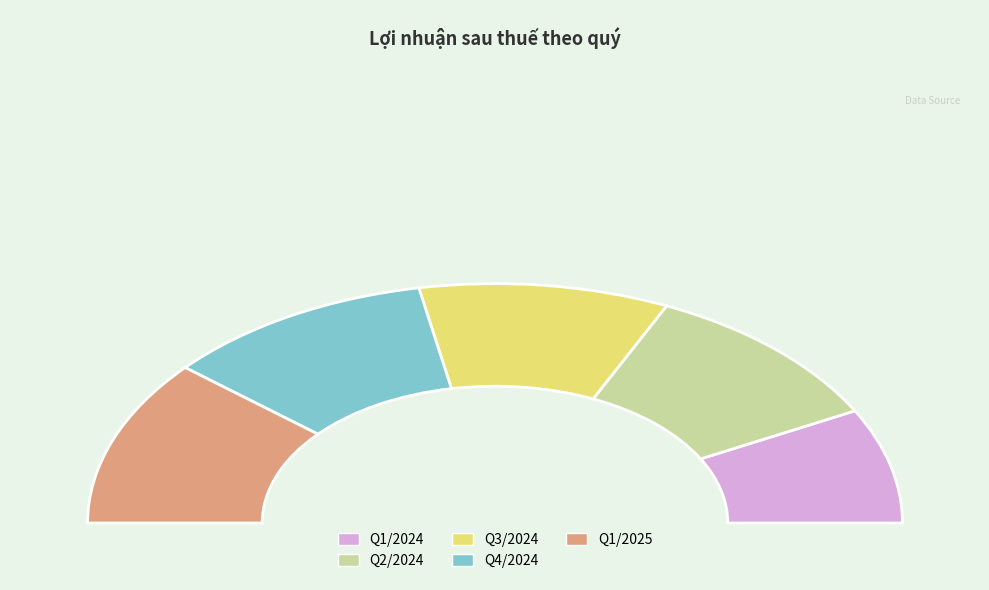

The Q1/2025 slice represents 36% of the pie. True or false?

False